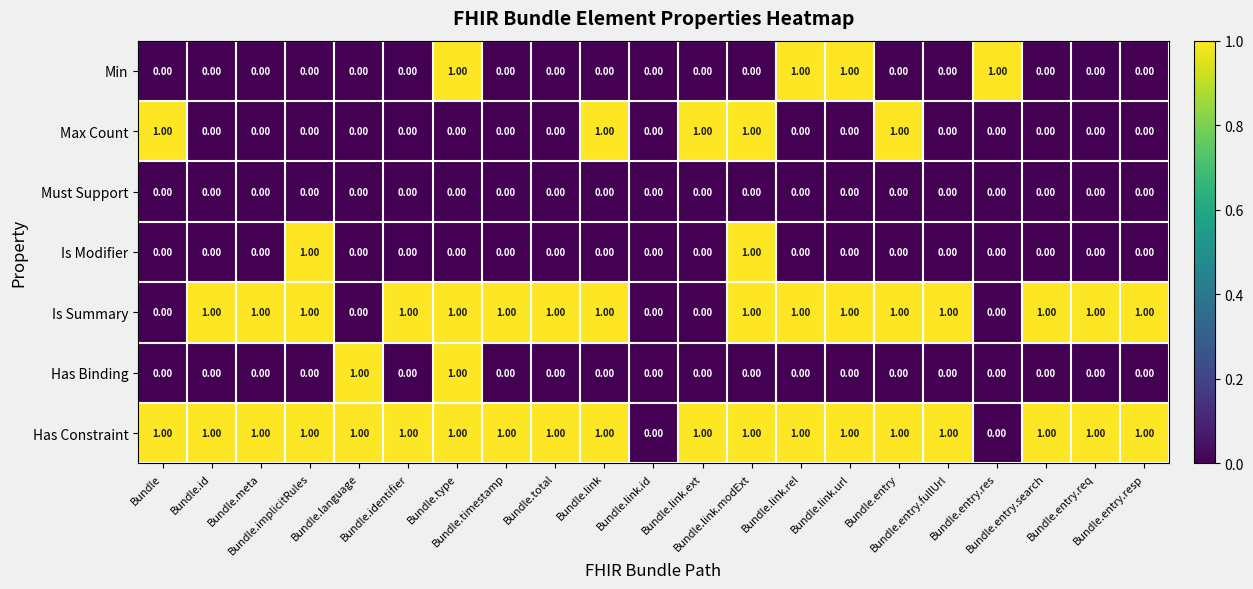

Which series has the largest total across all categories?

Has Constraint